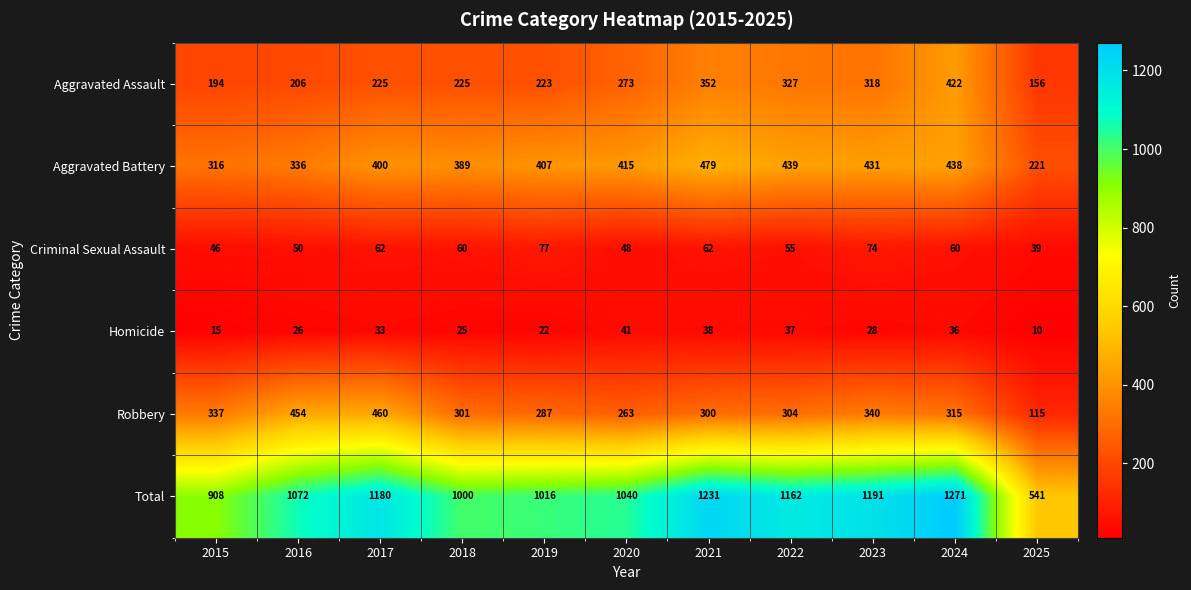

Rank the series by their maximum value, from highest to lowest.

Total, Aggravated Battery, Robbery, Aggravated Assault, Criminal Sexual Assault, Homicide